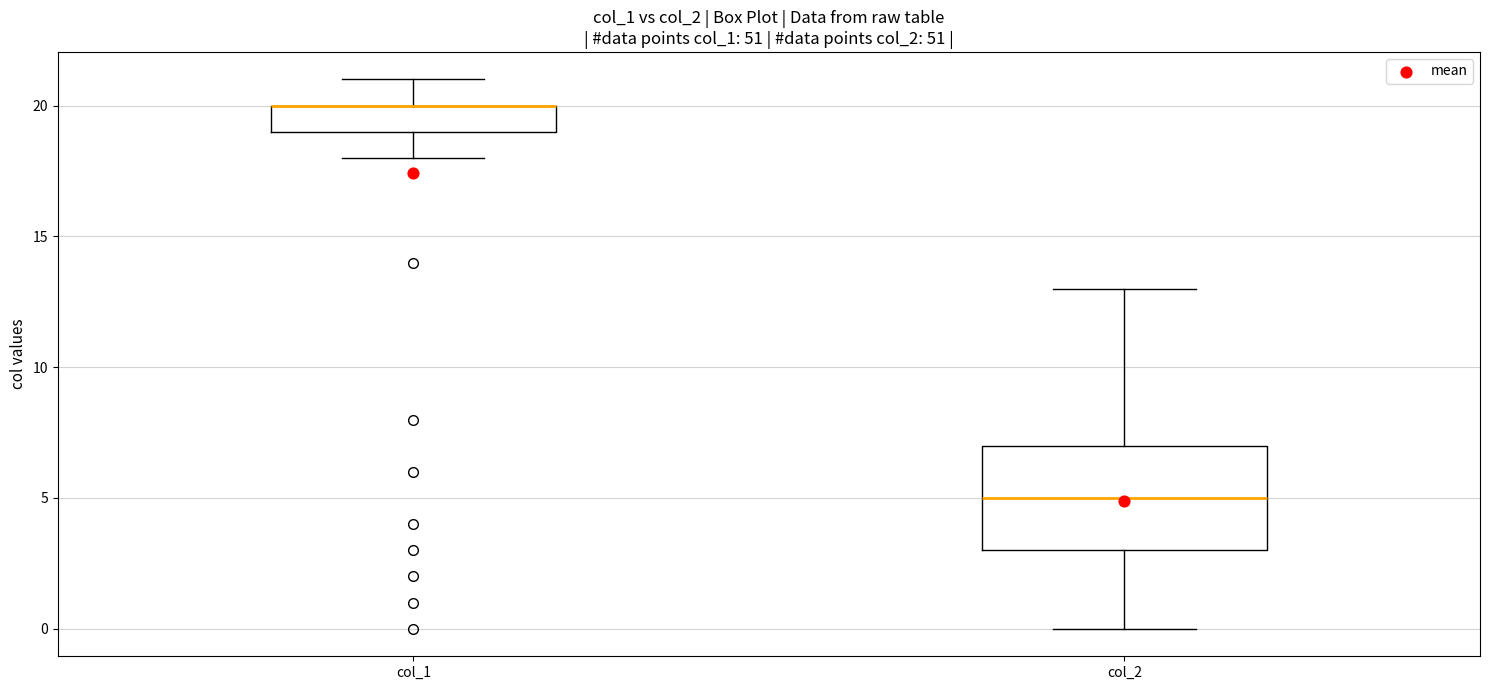

Reading left to right, transcribe this box plot: for each box, give where its median line is, the range the box spans, and where its two whiskers end, as read against the y-axis. The values are not printed on the chart, so give them approximately, as read against the axis.

col_1: median 20 (drawn on the box's upper edge), box 19 to 20, whiskers 18 to 21
col_2: median 5, box 3 to 7, whiskers 0 to 13